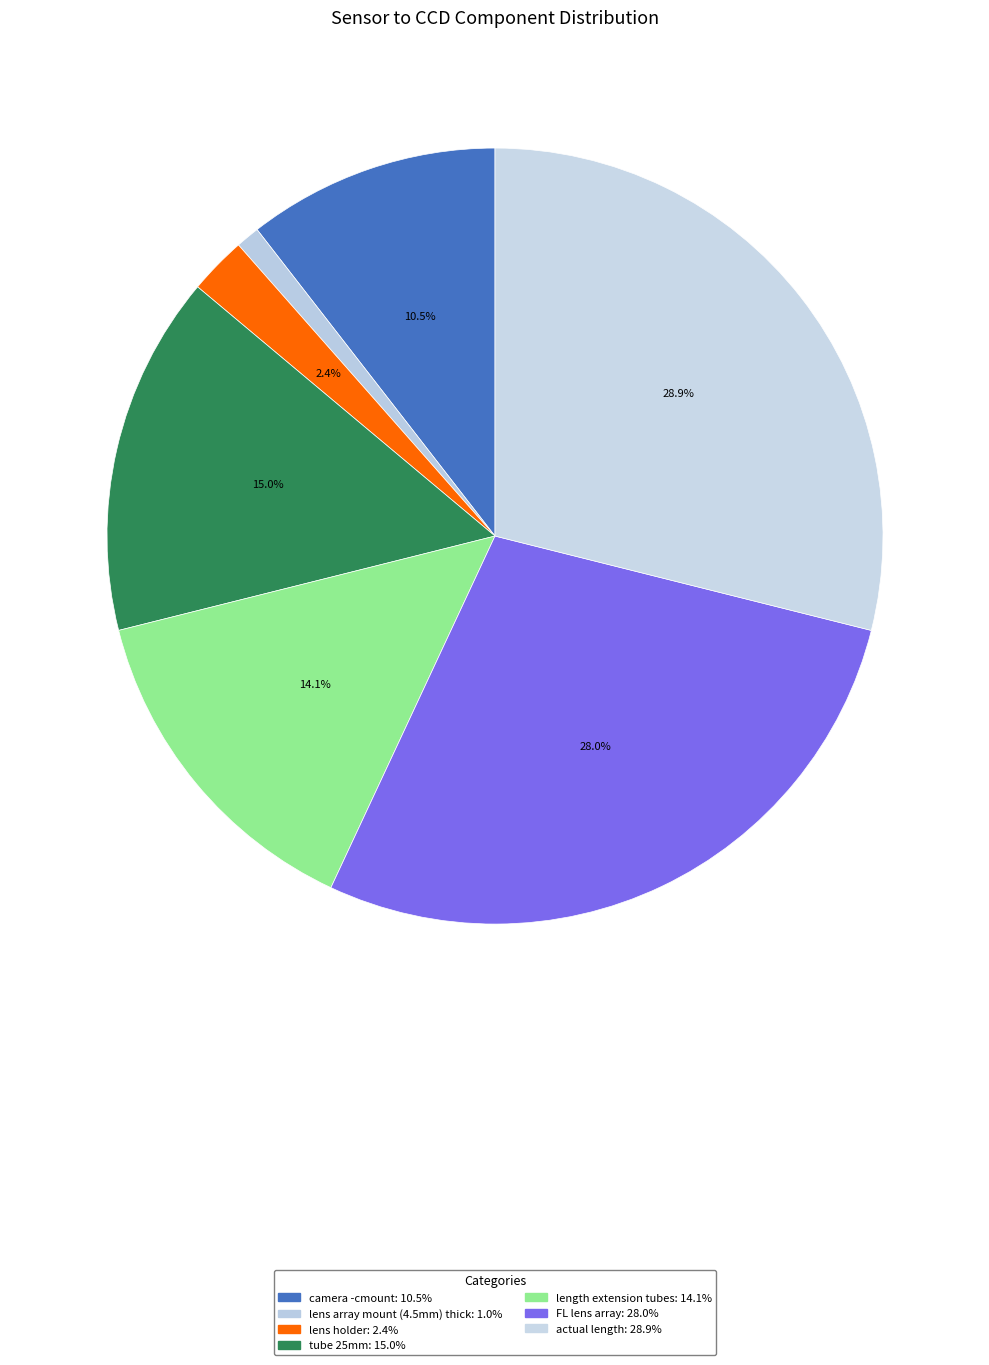

Is there any slice that represents more than half of the pie?

No